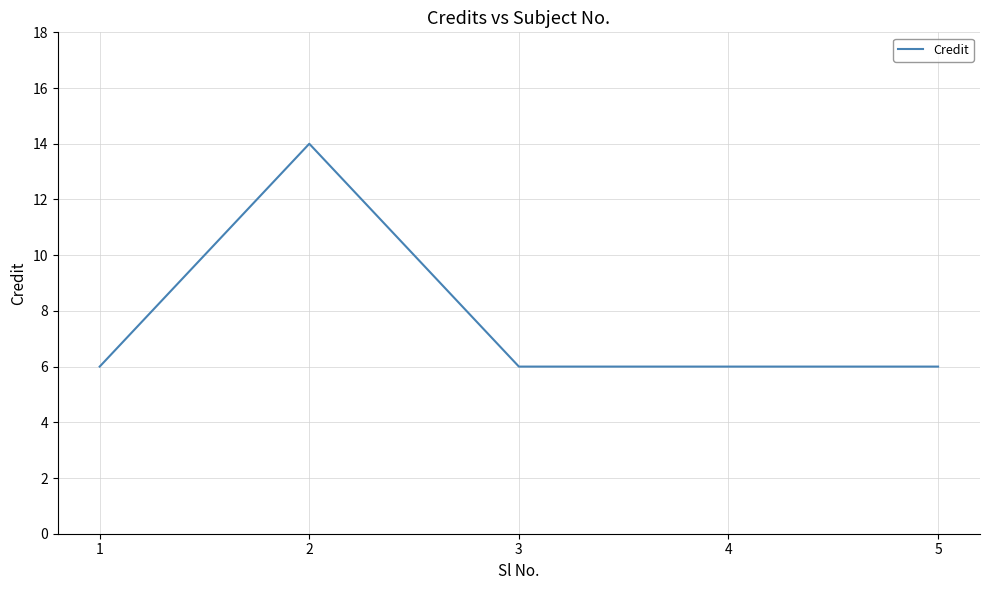

Reading left to right, list all the values displayed in this chart.

1=6	2=14	3=6	4=6	5=6